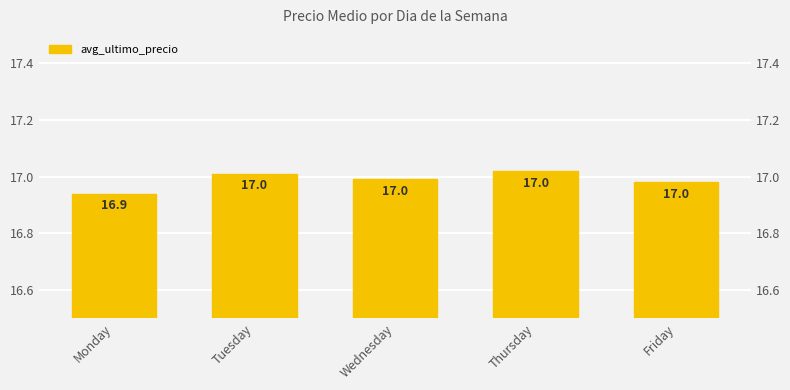

The chart shows a value of 23.8 at Monday. True or false?

False